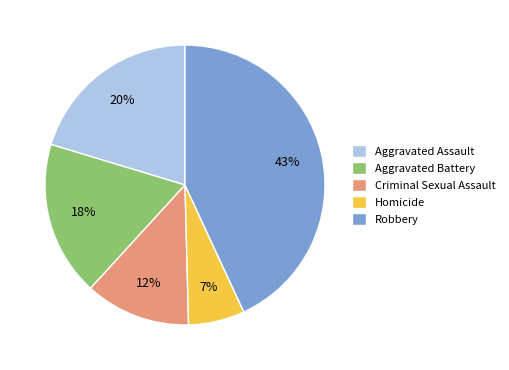

Which has a higher value, Robbery or Aggravated Assault?

Robbery